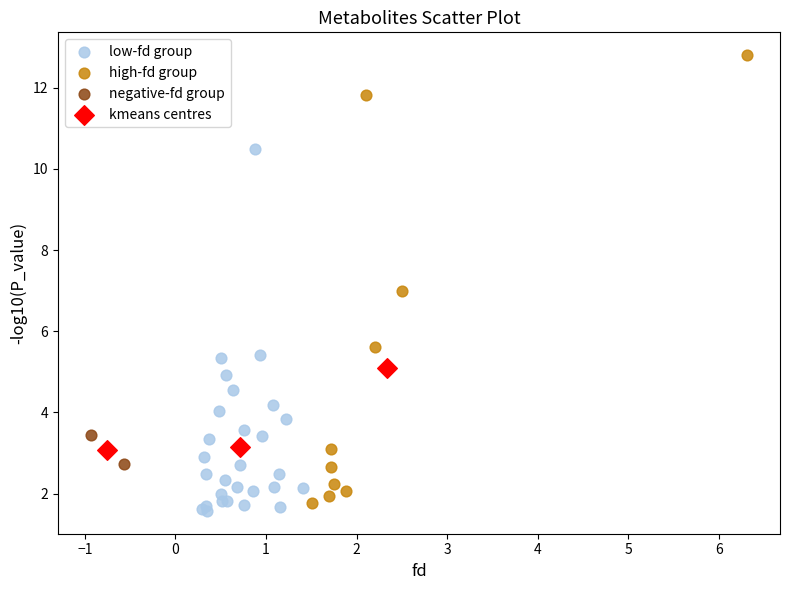

Which series reaches the maximum Y coordinate?

high-fd group